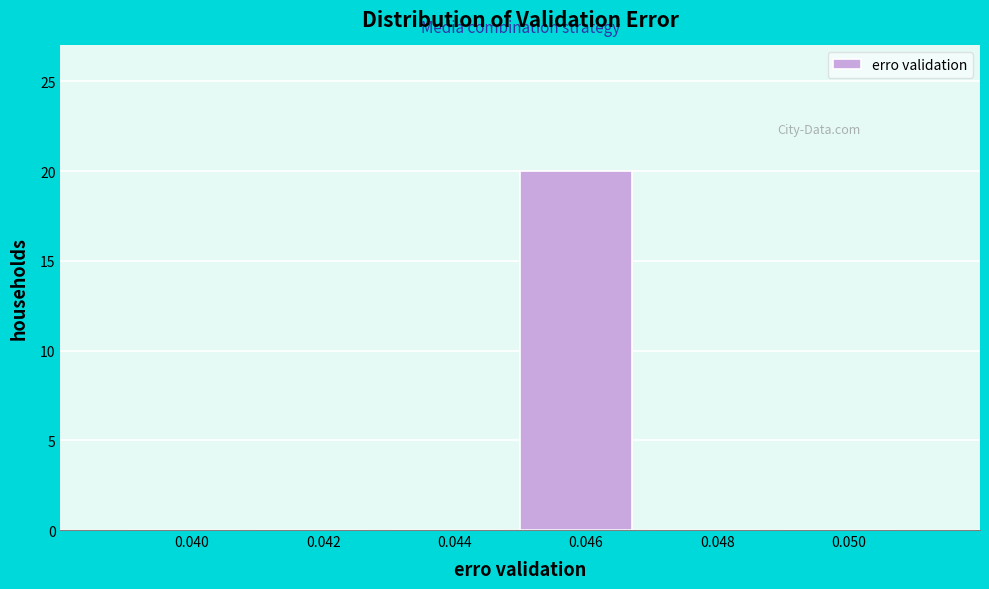

Reading right to left, list all the values displayed in this chart.

0.050=0	0.048=0	0.046=20	0.044=0	0.042=0	0.040=0